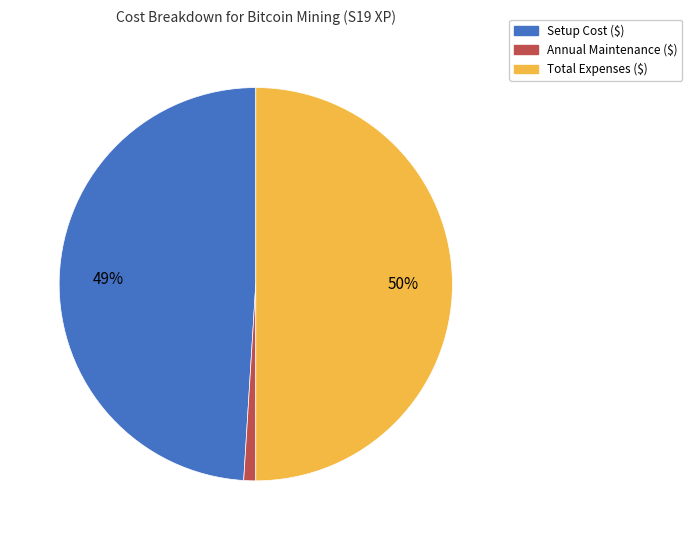

Is it true that Setup Cost ($) is 54% of the pie?

False